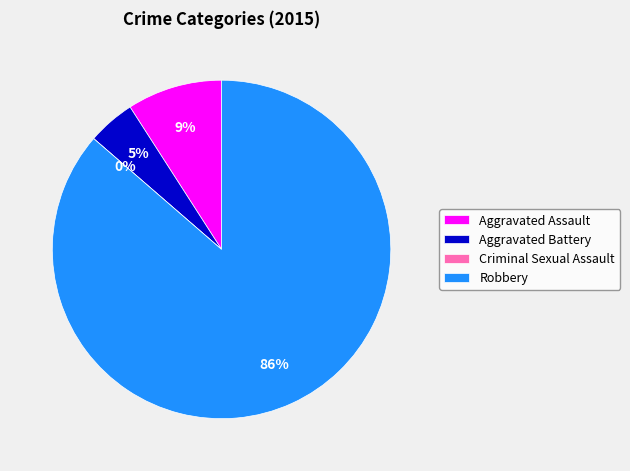

What percentage is the Aggravated Battery slice, to the nearest percent?

5%